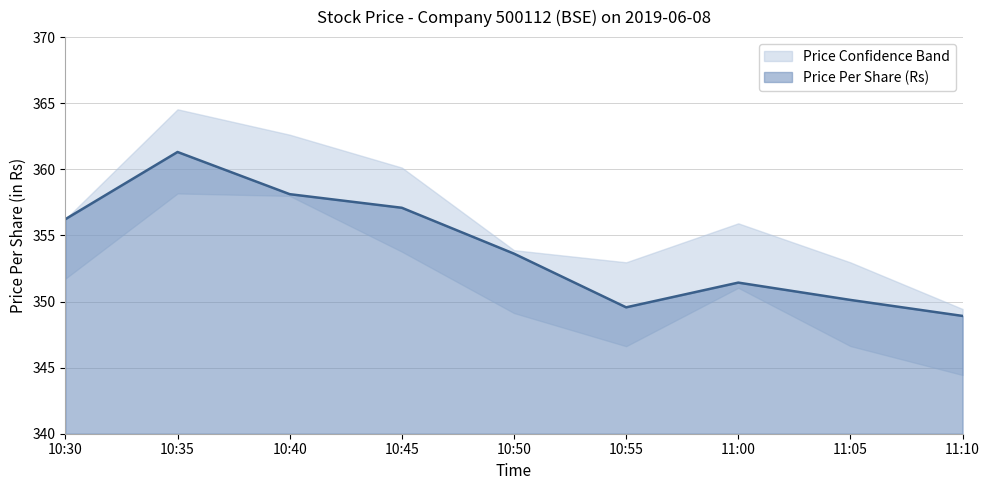

Does the chart have visible grid lines?

Yes